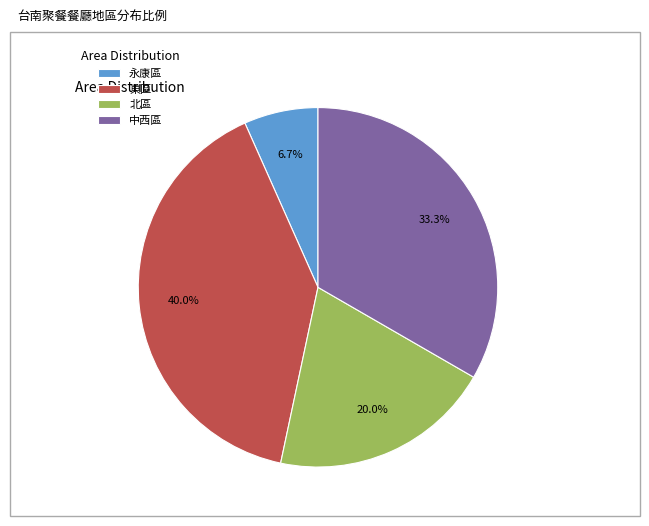

Approximately how many times larger is the value at 中西區 compared to 永康區?

5.0